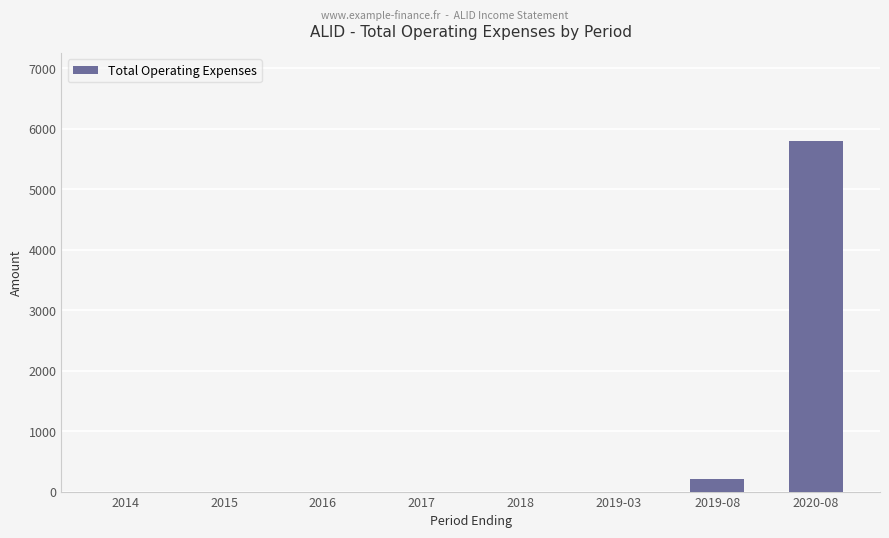

How many series are shown in this chart?

1